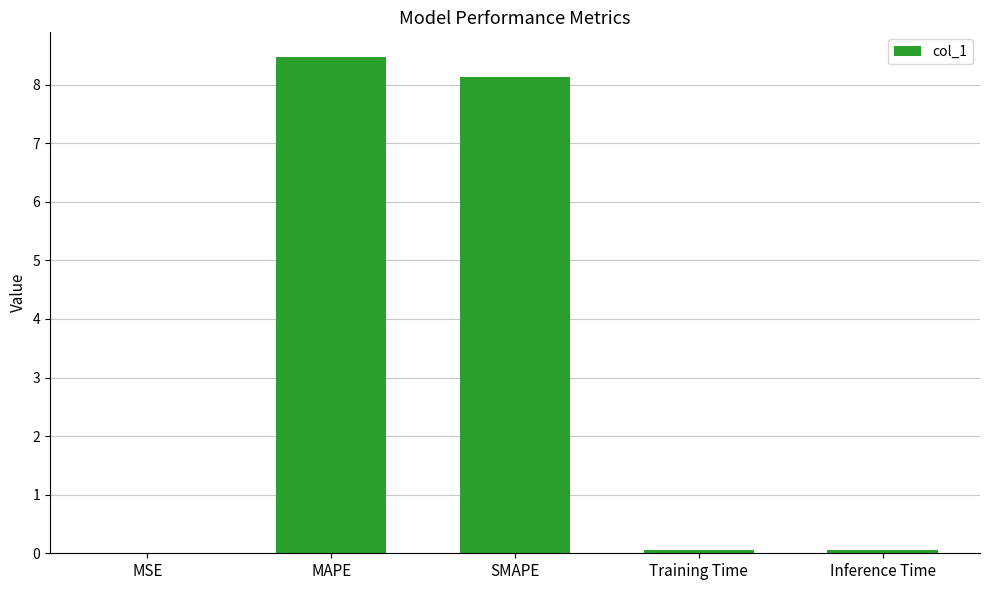

True or false: the data shows 0.1 at Training Time.

True